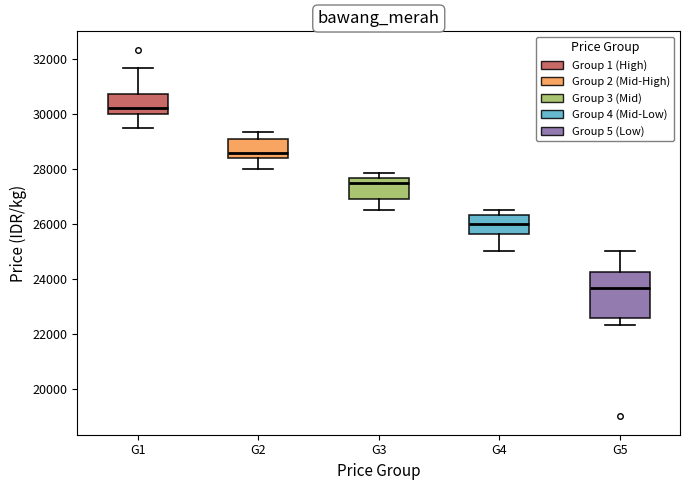

Reading left to right, read every box against the y-axis: the position of its median line, the range the box covers, and the ends of its whiskers. The values are not printed on the chart, so give them approximately, as read against the axis.

G1: median 30200, box 30000 to 30800, whiskers 29600 to 31600
G2: median 28600, box 28400 to 29000, whiskers 28000 to 29400
G3: median 27600 (just below the box's upper edge), box 27000 to 27600, whiskers 26600 to 27800
G4: median 26000, box 25600 to 26400, whiskers 25000 to 26600
G5: median 23600, box 22600 to 24200, whiskers 22400 to 25000